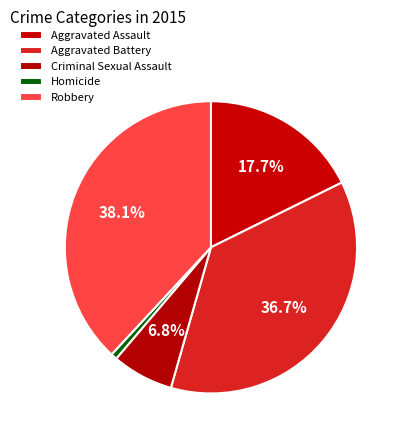

What percentage is the Homicide slice, to the nearest percent?

1%